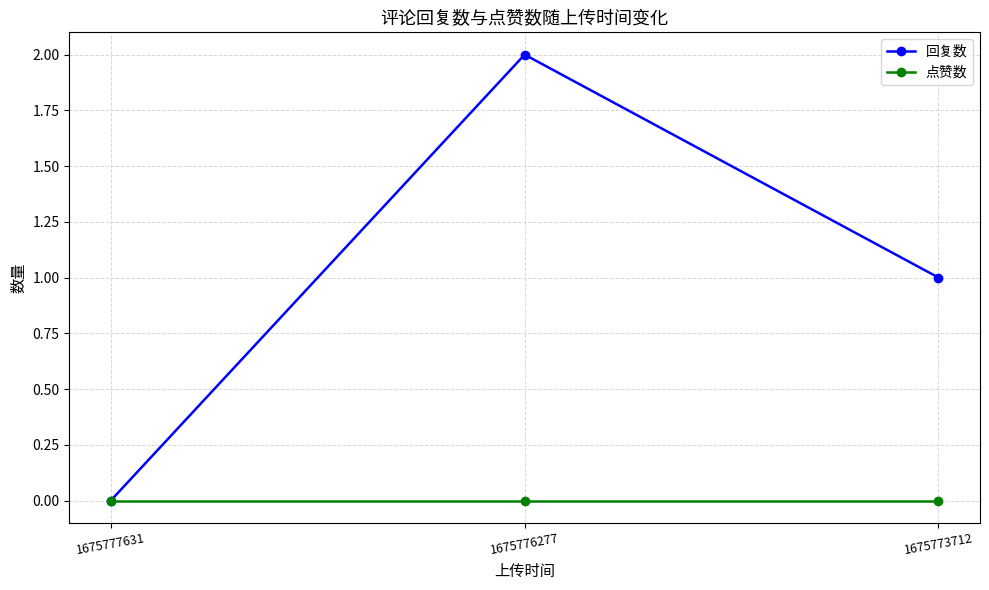

At which category is the sum across all series the highest?

1675776277